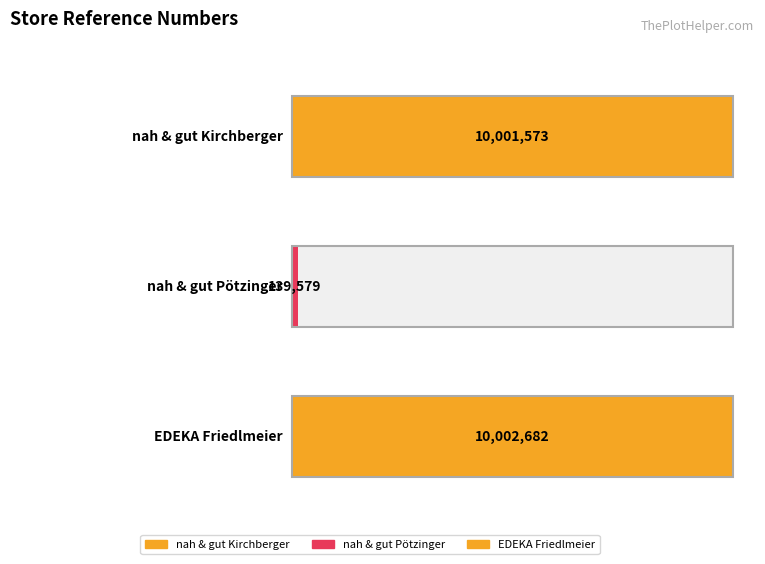

How many values exceed 10001573?

1